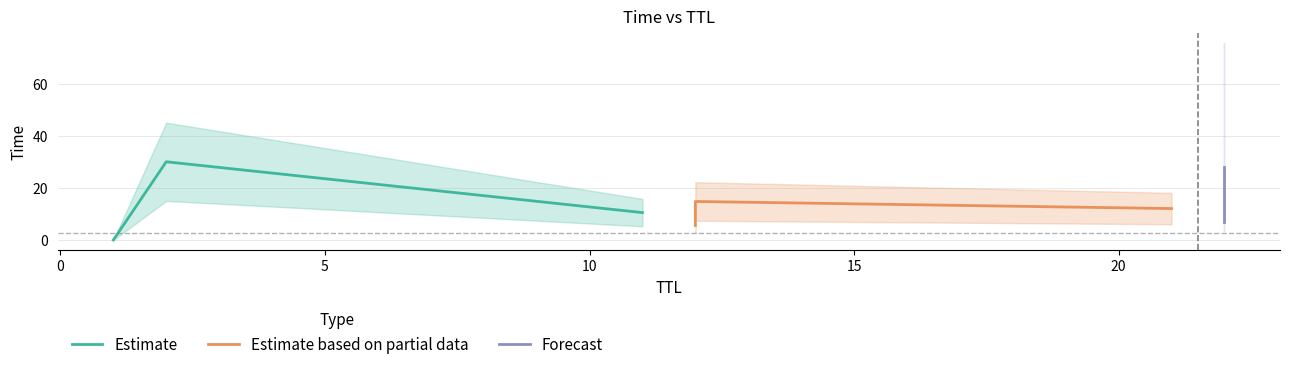

What is the highest value of the Estimate series?

30.0